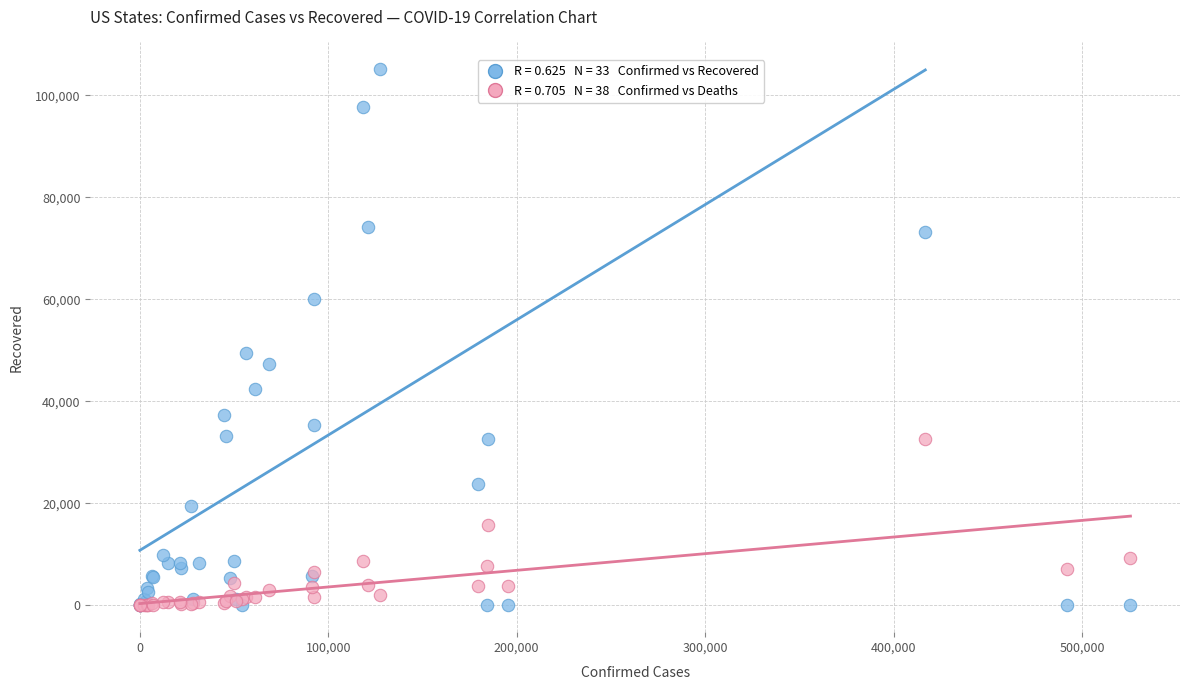

Across all series, what Y value is closest to 52546?

49565